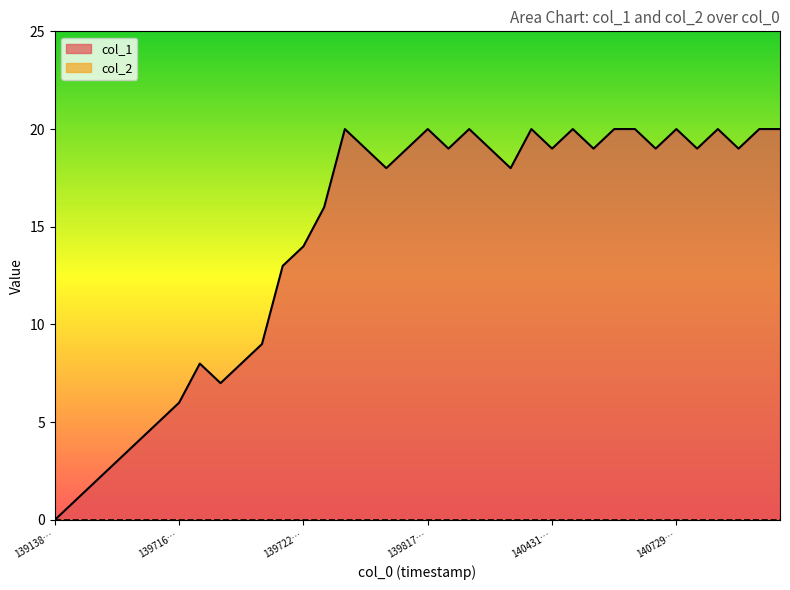

Where does the data first go above 19?

14